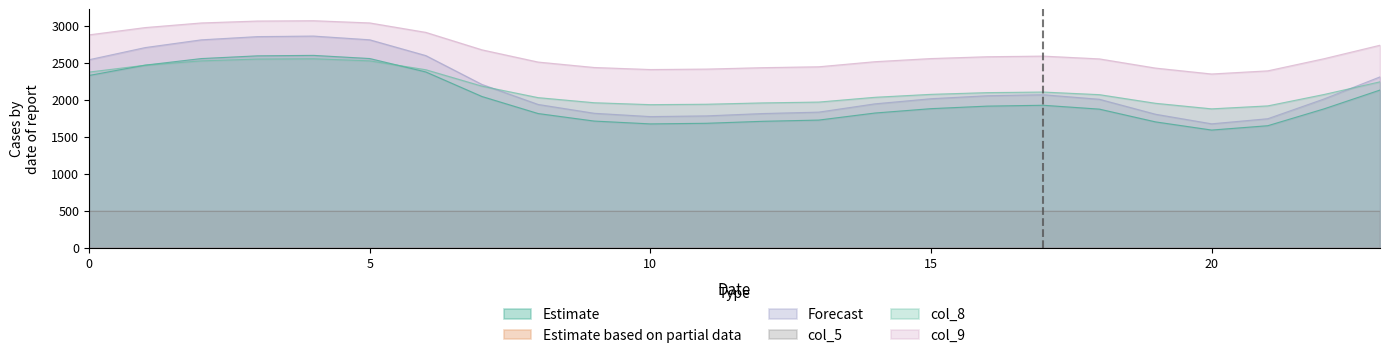

What is the lowest value of the Estimate series?

1589.6